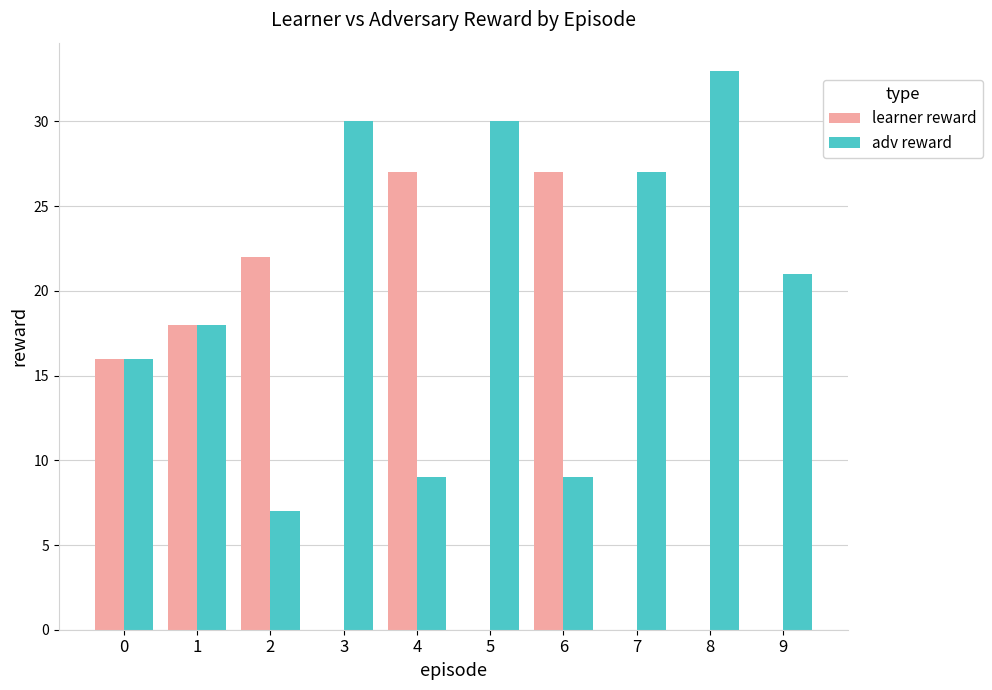

Which series has the widest spread of values?

learner reward